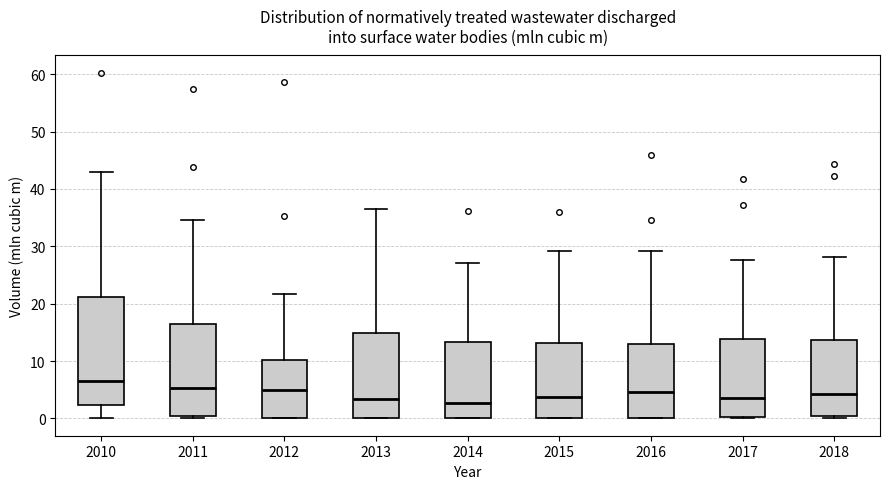

Reading left to right, transcribe this box plot: for each box, give where its median line is, the range the box spans, and where its two whiskers end, as read against the y-axis. The values are not printed on the chart, so give them approximately, as read against the axis.

2010: median 7, box 2 to 21, whiskers 0 to 43
2011: median 5, box 0 to 16, whiskers 0 (just below the box's lower edge) to 35
2012: median 5, box 0 to 10, whiskers 0 to 22
2013: median 3, box 0 to 15, whiskers 0 to 36
2014: median 3, box 0 to 13, whiskers 0 to 27
2015: median 4, box 0 to 13, whiskers 0 to 29
2016: median 5, box 0 to 13, whiskers 0 to 29
2017: median 4, box 0 to 14, whiskers 0 to 28
2018: median 4, box 0 to 14, whiskers 0 (just below the box's lower edge) to 28